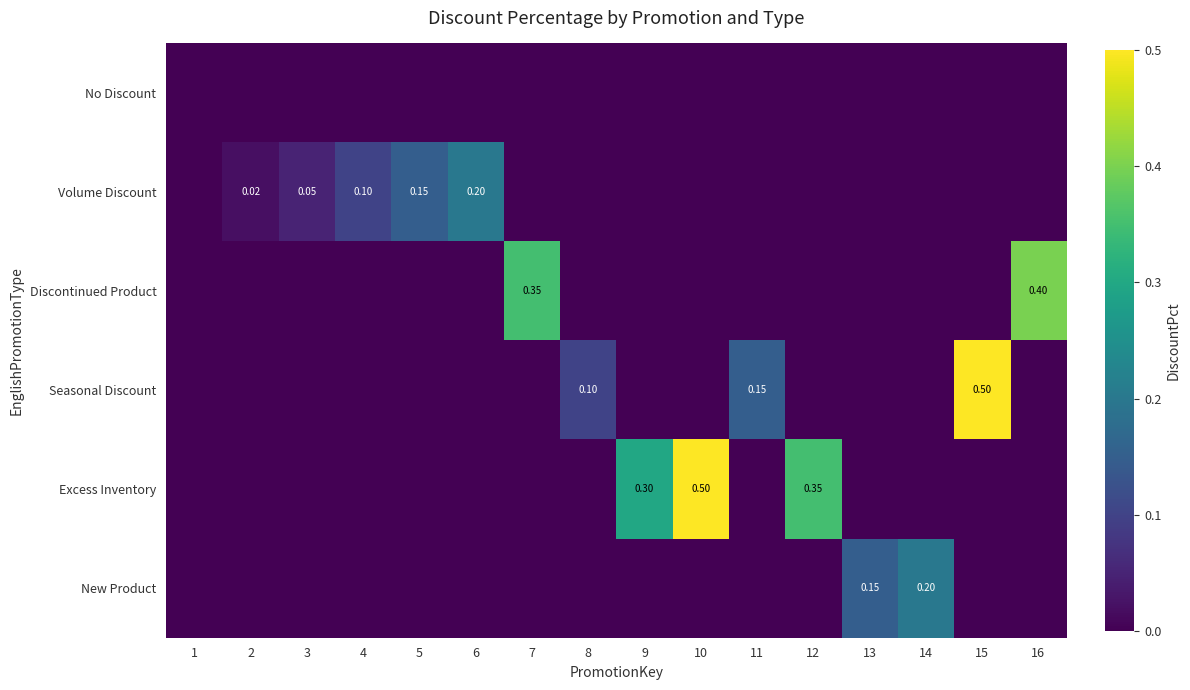

True or false: Volume Discount has a value of -0.1 at 12.

False